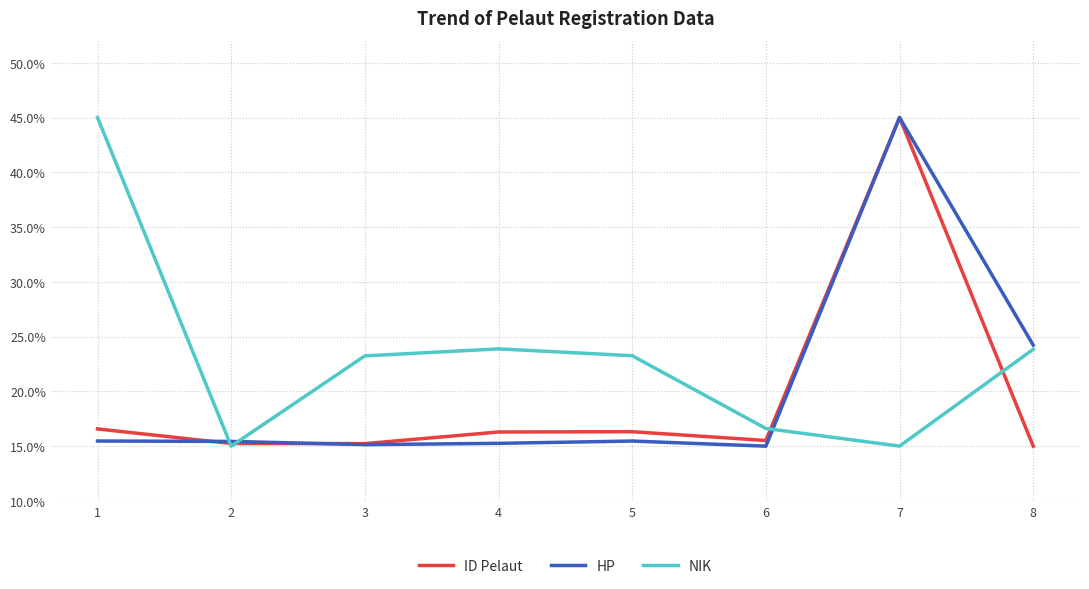

At which category does NIK reach its first local peak?

4